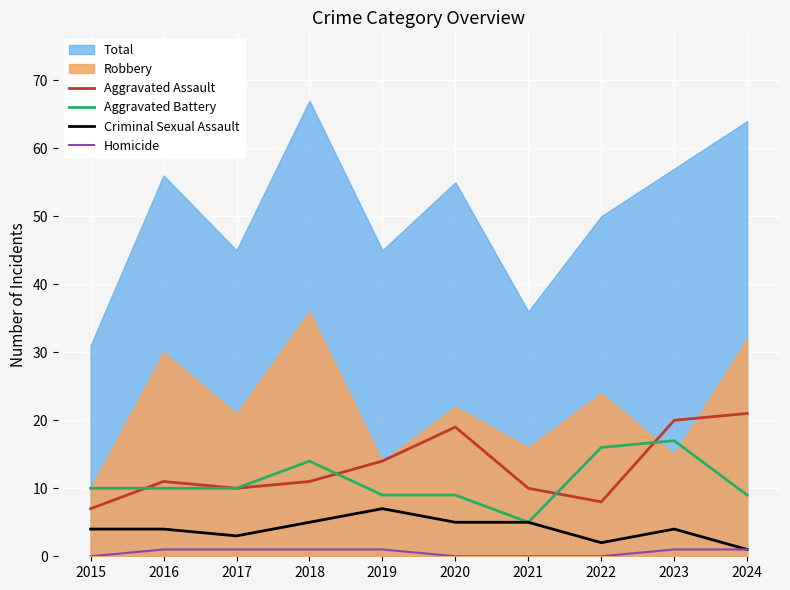

True or false: Aggravated Assault and Criminal Sexual Assault intersect in this chart.

False